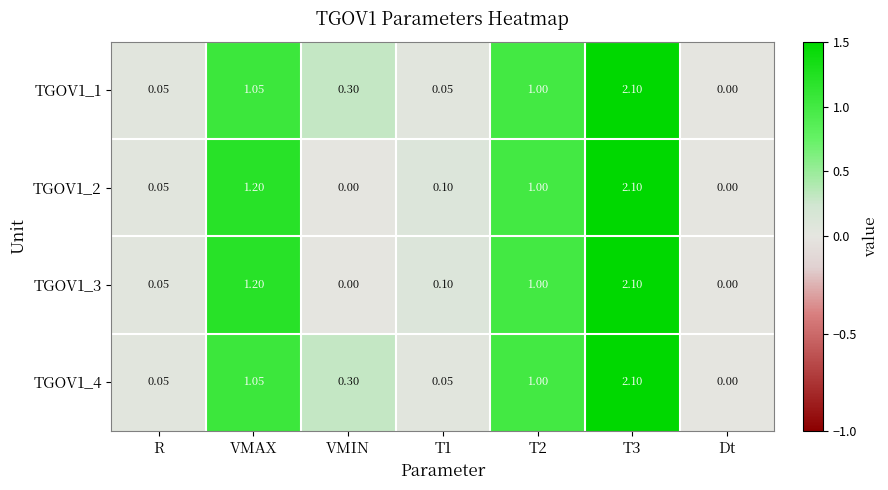

Which category has the lowest value in the TGOV1_1 series?

Dt